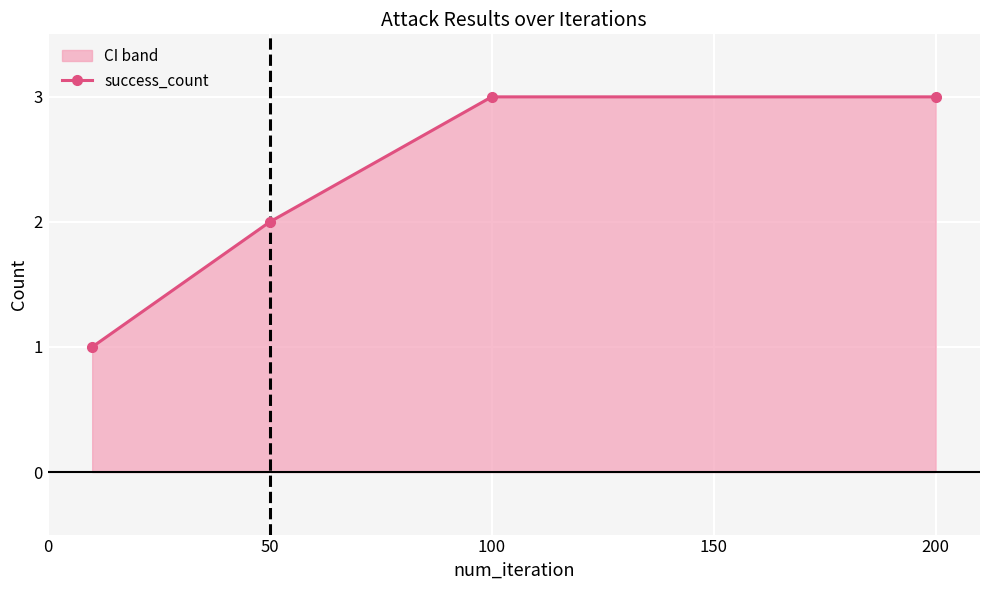

What is the difference between the values at 50 and 200?

1